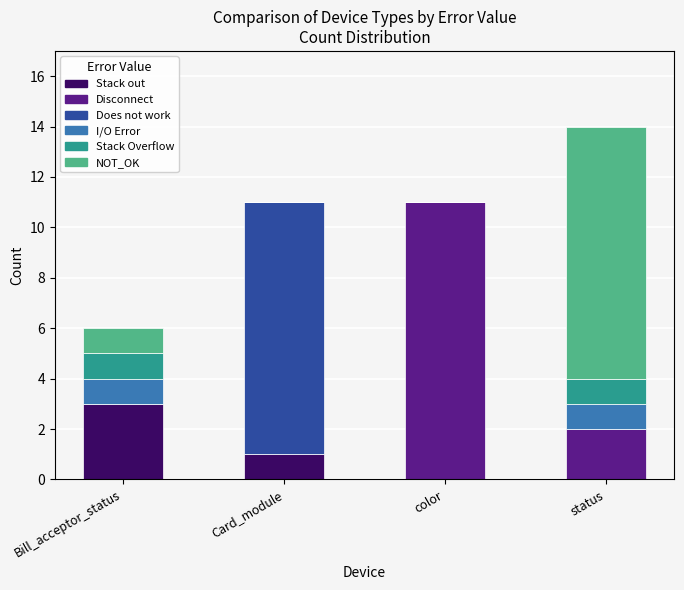

What is the sum of the Stack out values at Bill_acceptor_status and color?

3